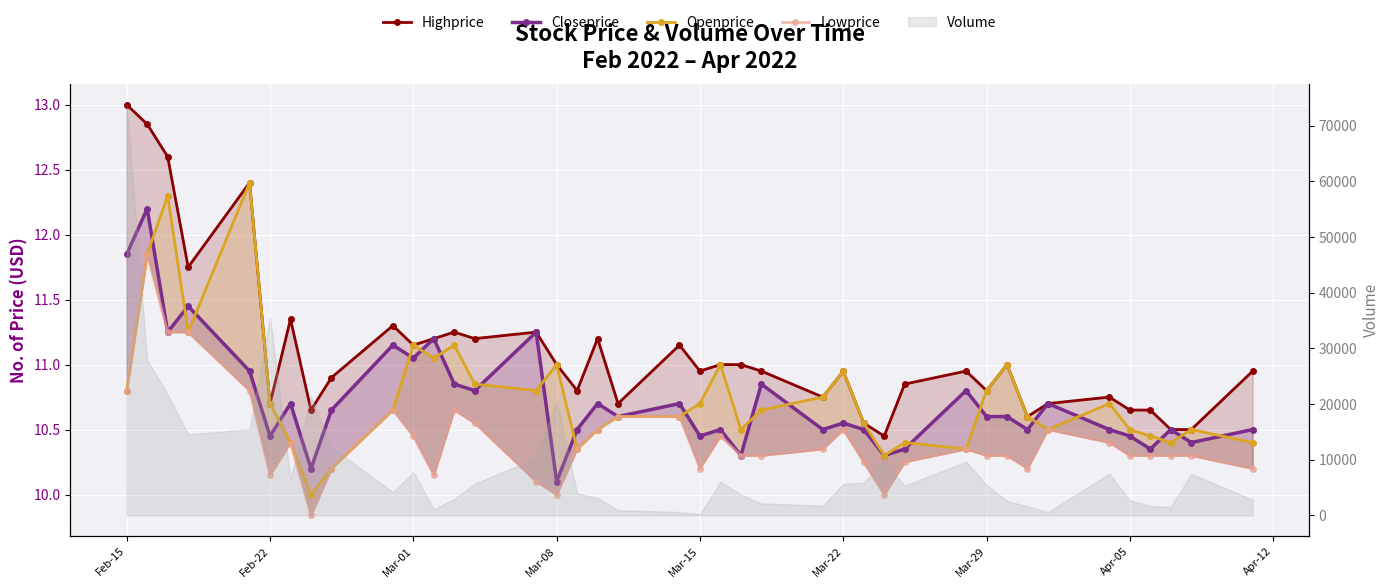

Where is Lowprice nearest to the value 10?

Mar-08